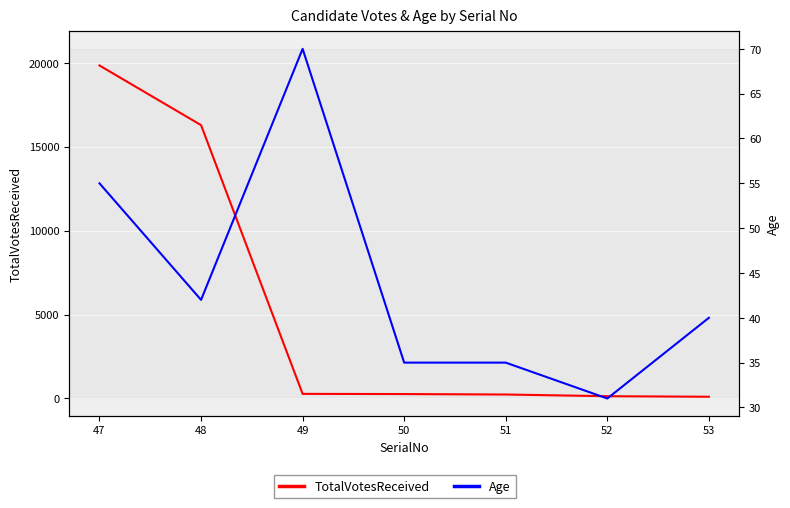

What are all the series names shown in the legend?

TotalVotesReceived, Age